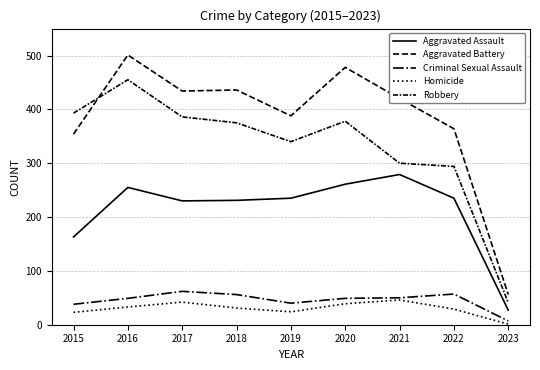

At which label is Homicide closest to 23?

2015